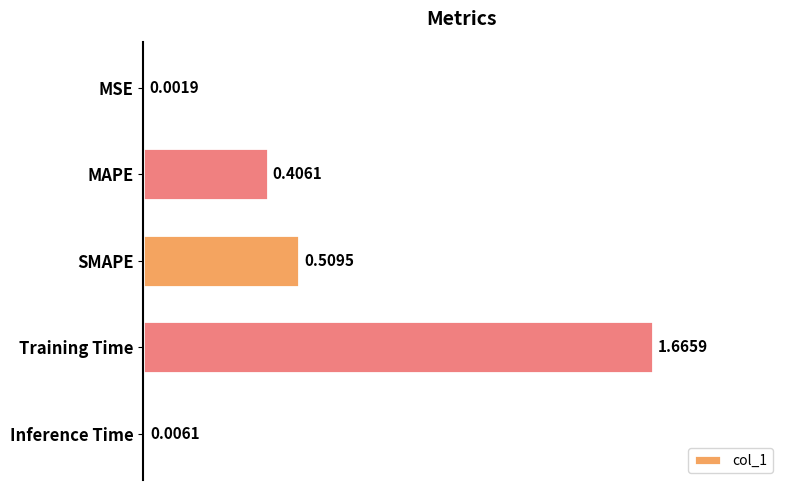

Which has a higher value, Inference Time or MAPE?

MAPE